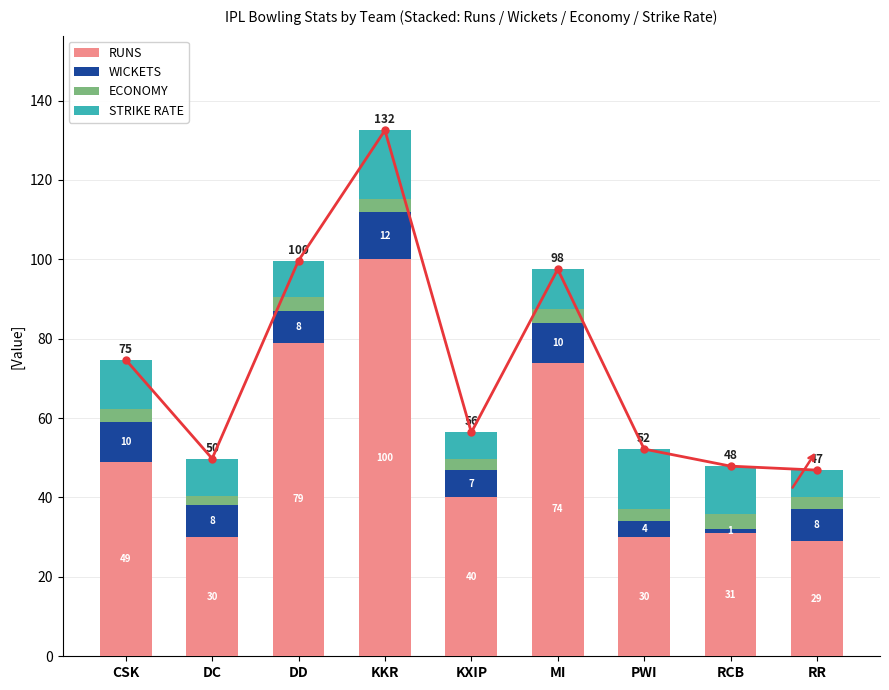

How many groups of bars are there?

9